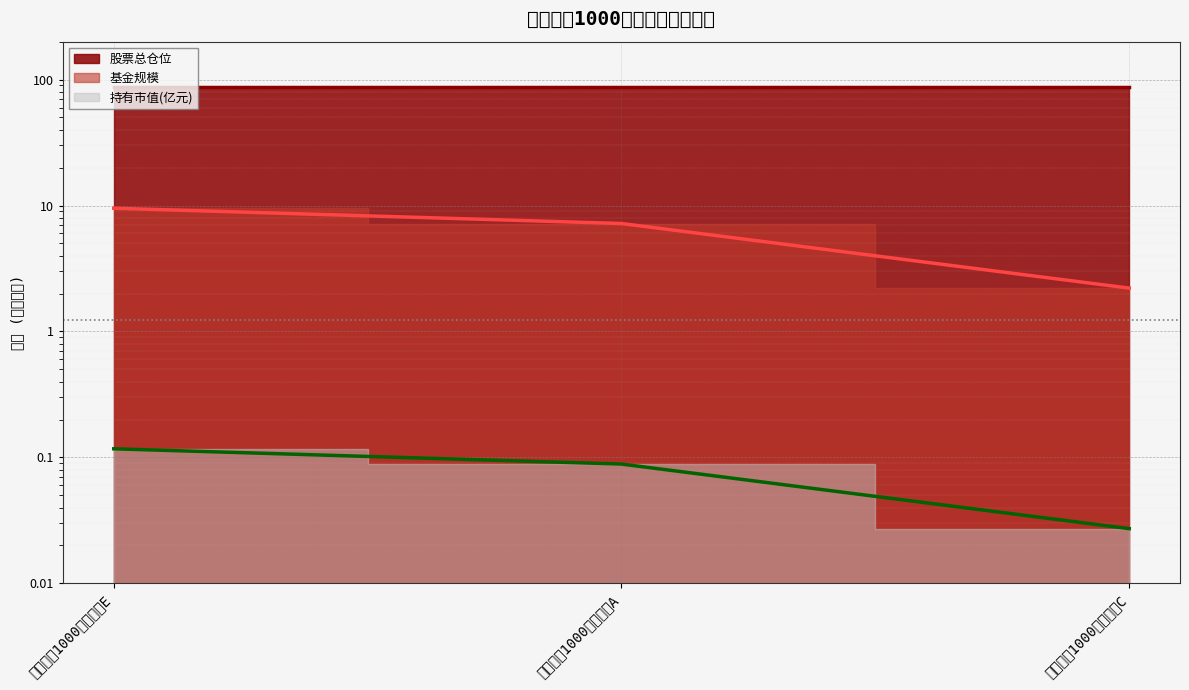

True or false: 持有市值(亿元) has a value of 0.0 at 建信中证1000指数增强A.

False